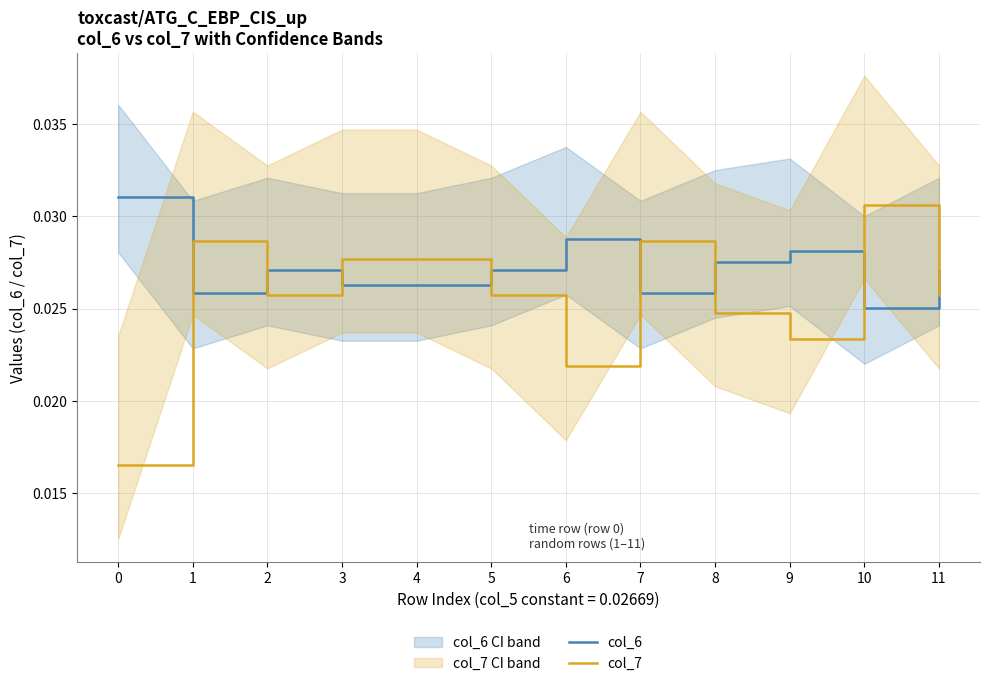

How many lines are shown in the chart?

2